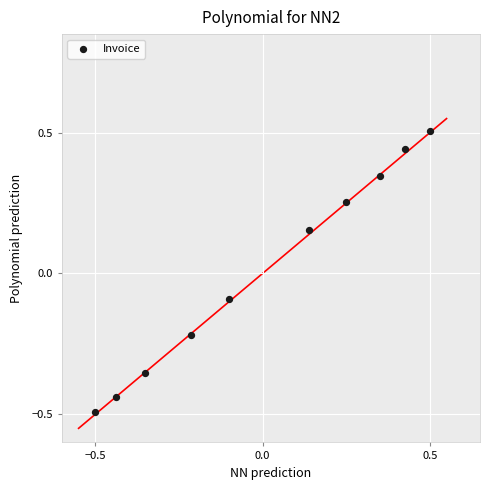

What is the range of Y values (max minus min)?

1.0